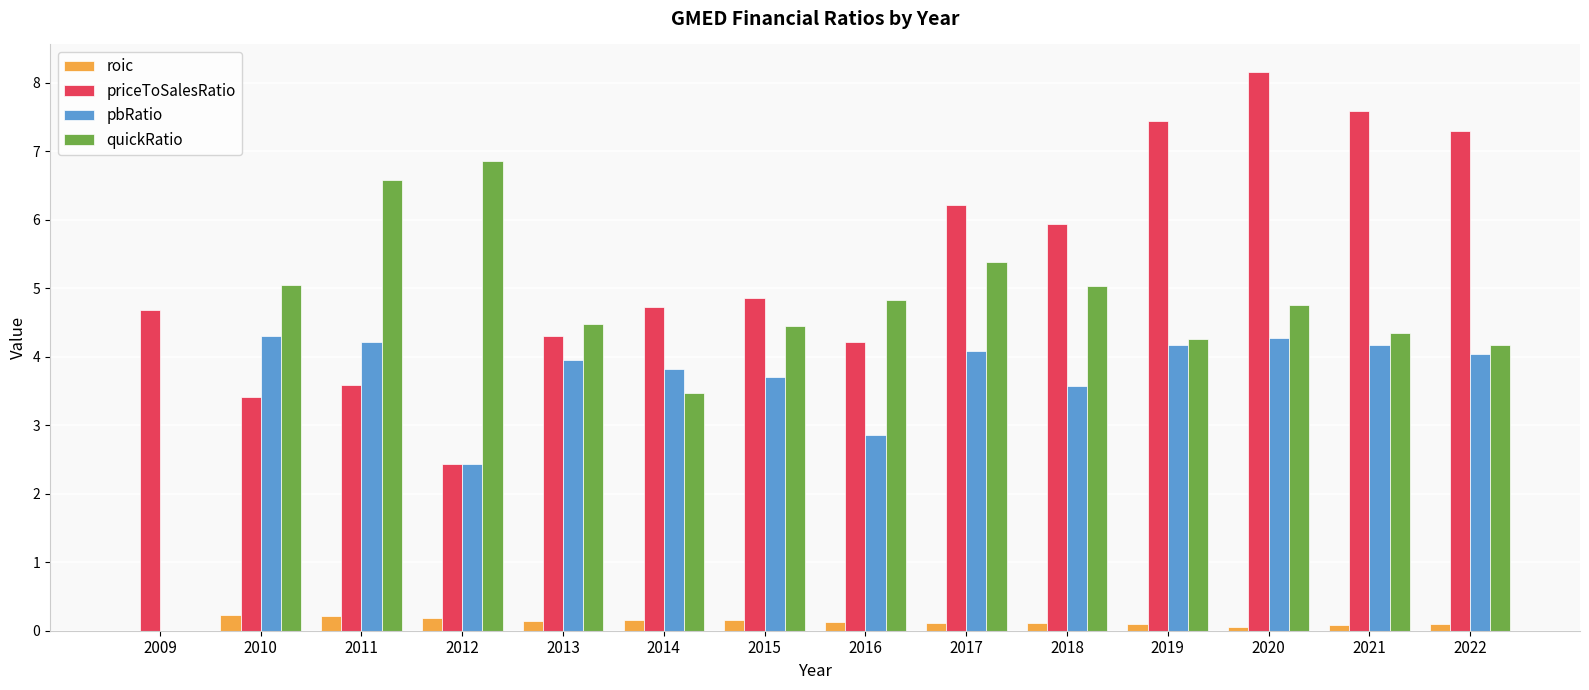

What value does the pbRatio series have at 2015?

3.7